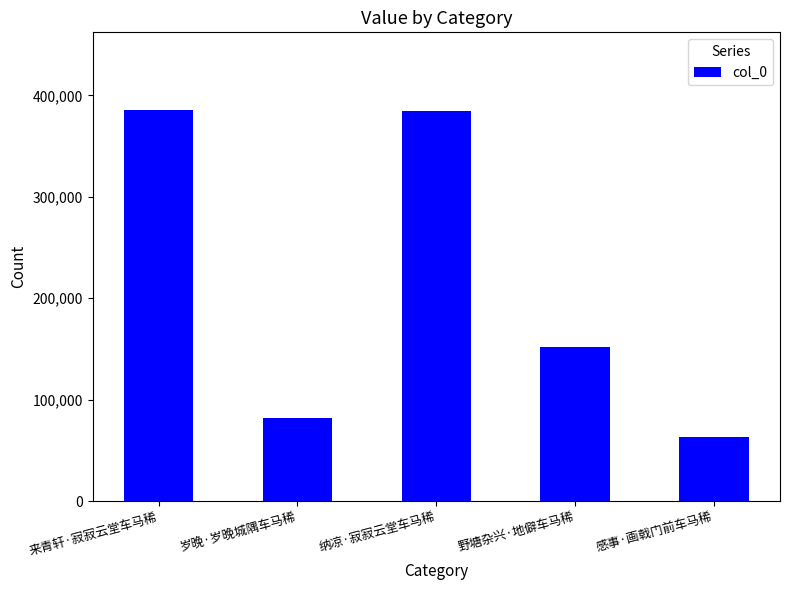

Are the bars horizontal?

No